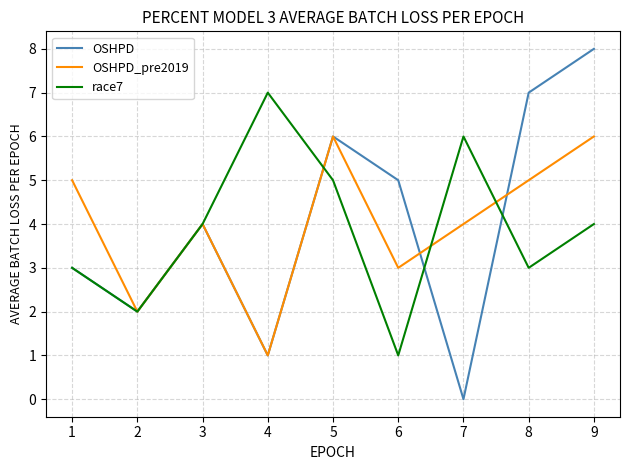

Is it true that OSHPD equals 7 at 8?

True